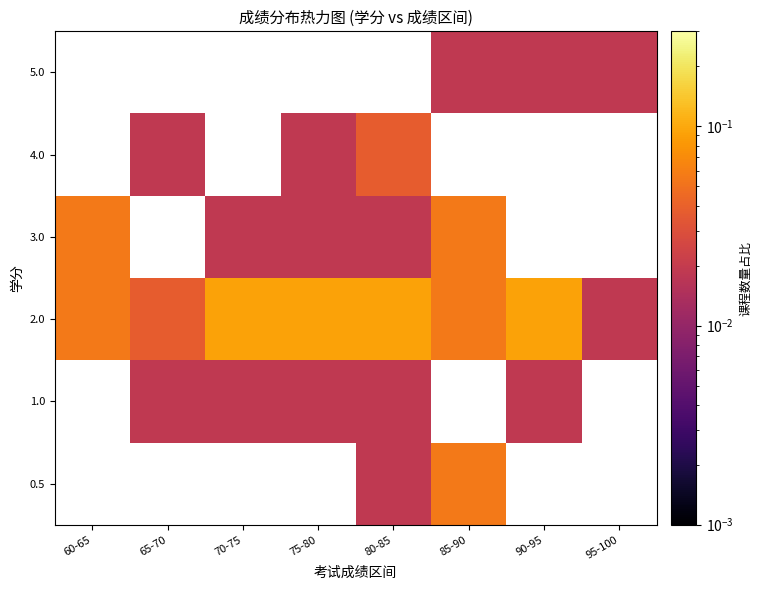

Which series has the largest range (max minus min)?

2.0